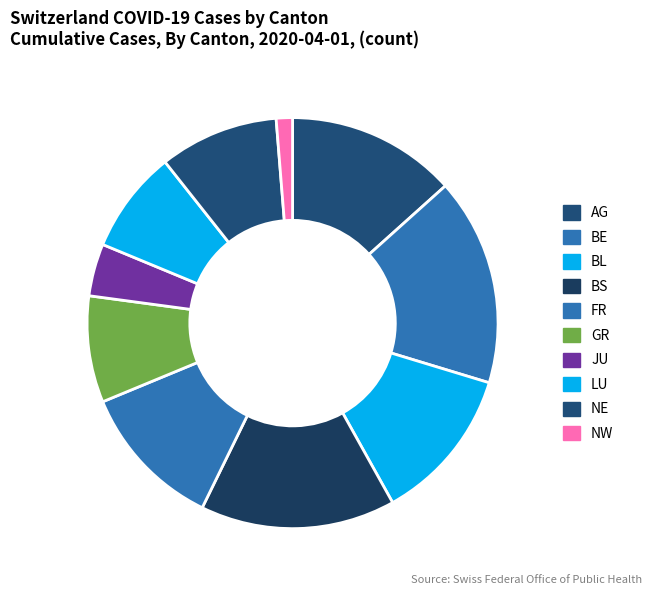

What percentage is the NE slice, to the nearest percent?

9%